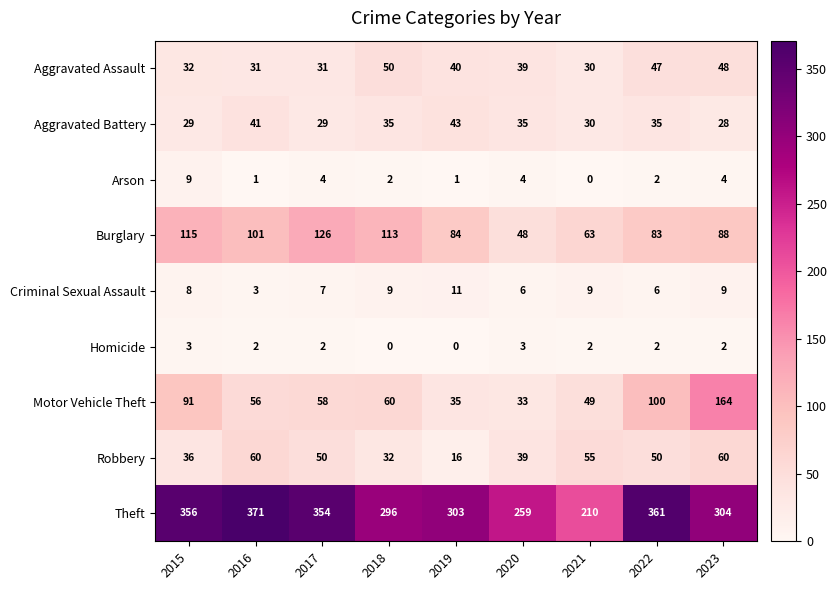

Is it true that Arson equals 9 at 2015?

True